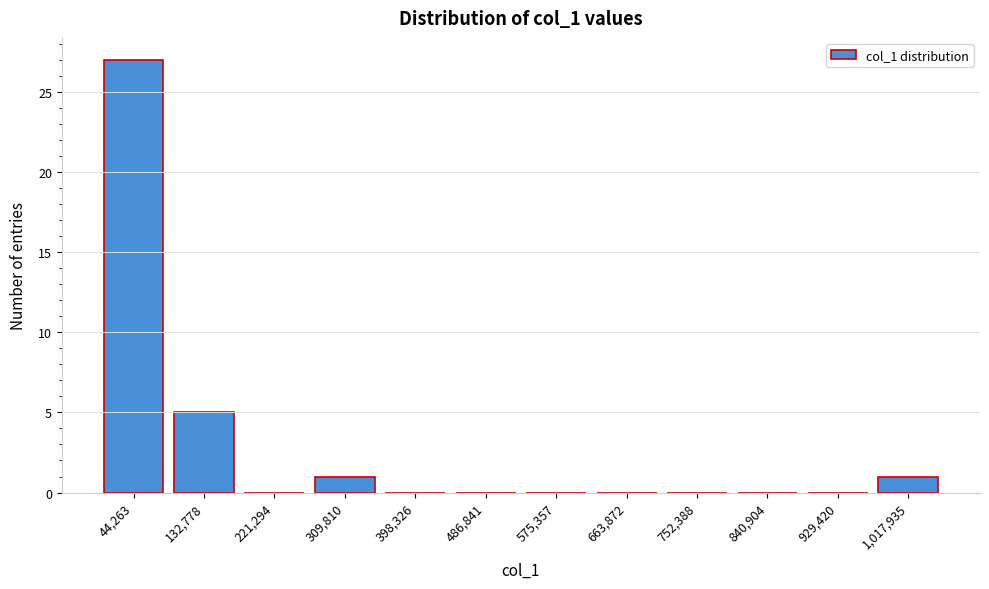

Reading left to right, transcribe all the data shown in this chart.

44,263=27	132,778=5	221,294=0	309,810=1	398,326=0	486,841=0	575,357=0	663,872=0	752,388=0	840,904=0	929,420=0	1,017,935=1